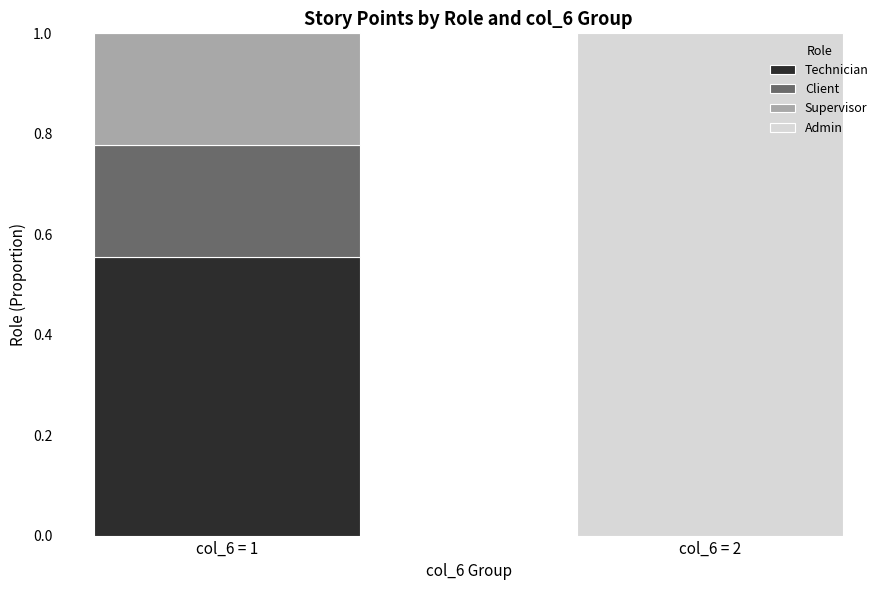

How many values in Technician are above zero?

1